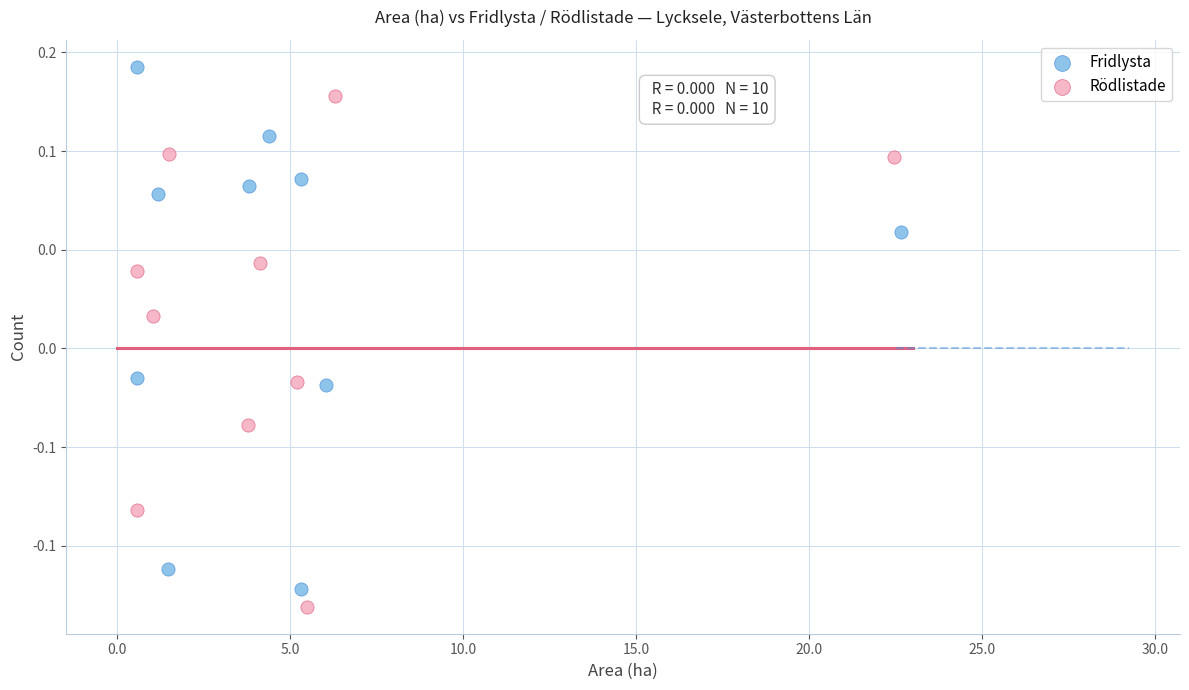

What are all the series names shown in the legend?

Fridlysta, Rödlistade